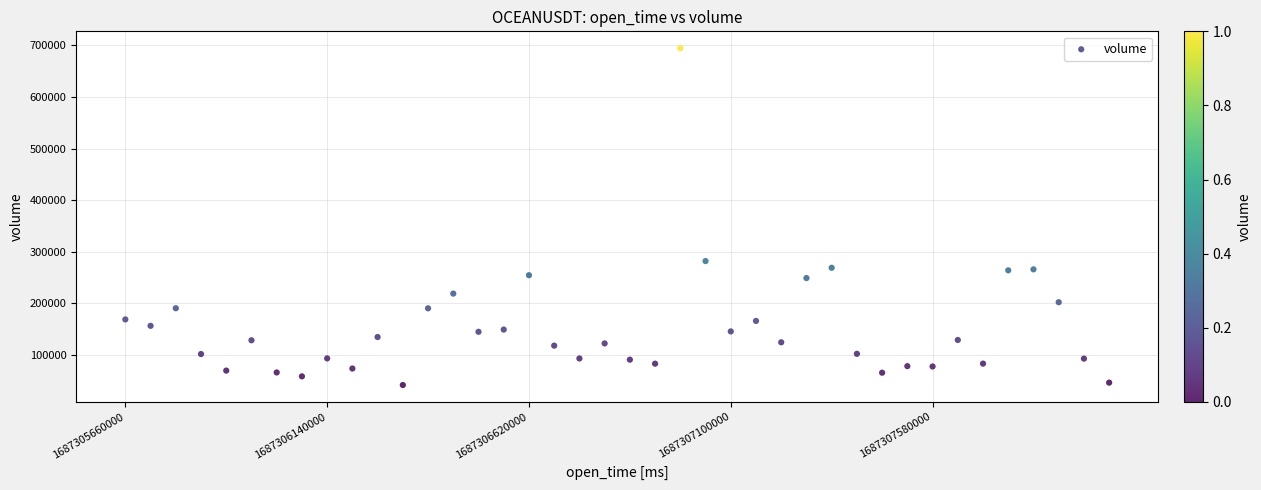

What Y value in the scatter plot is closest to 368248?

282114